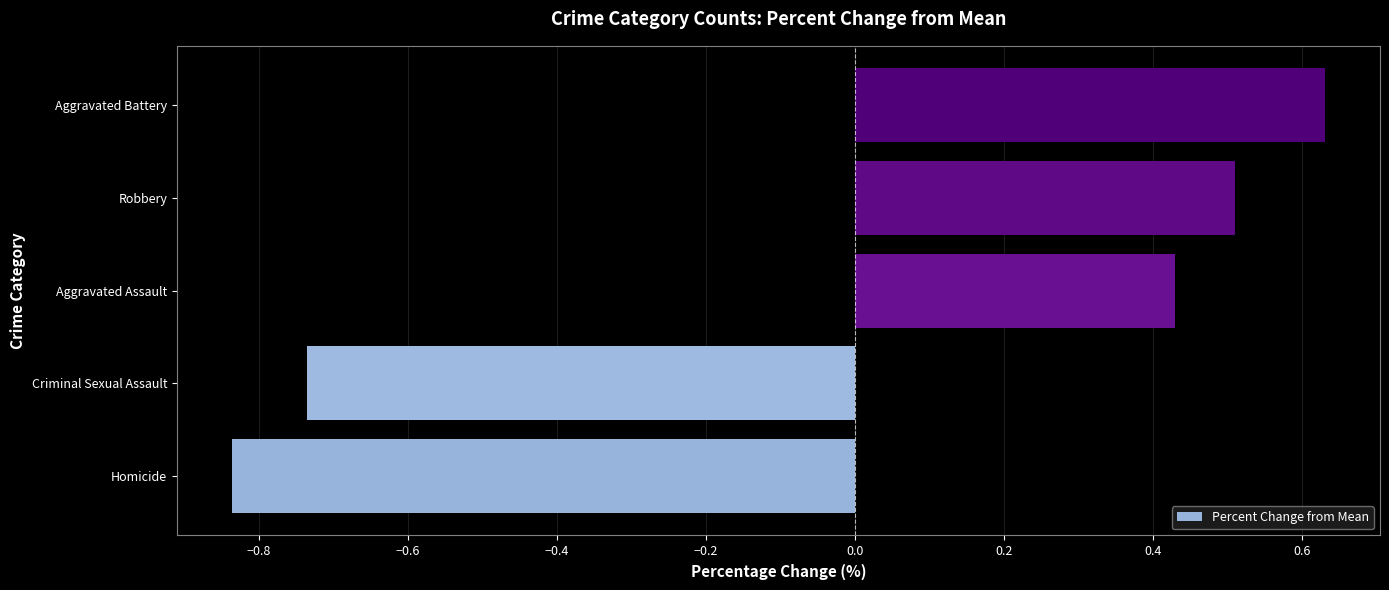

Where is the data nearest to the value 0?

Aggravated Assault